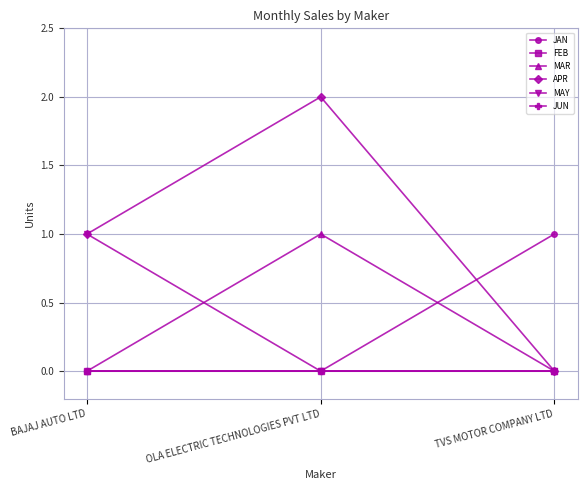

How many lines are shown in the chart?

6